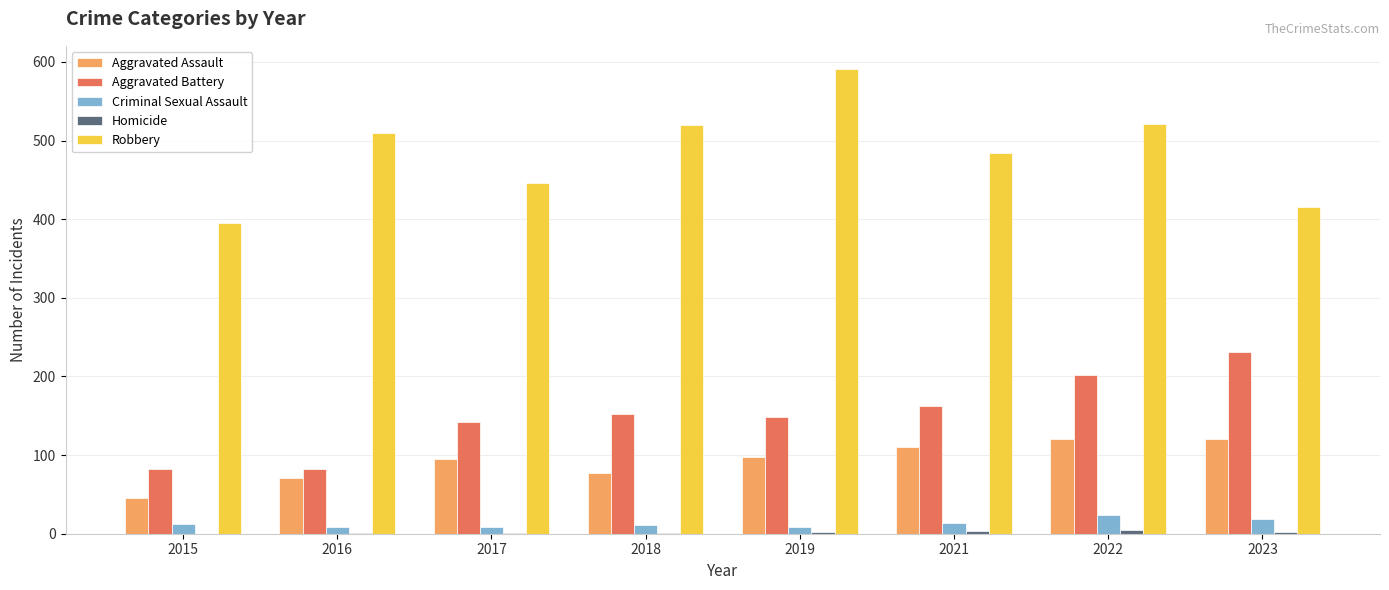

What value does the Aggravated Assault series have at 2016, to the nearest 10?

70